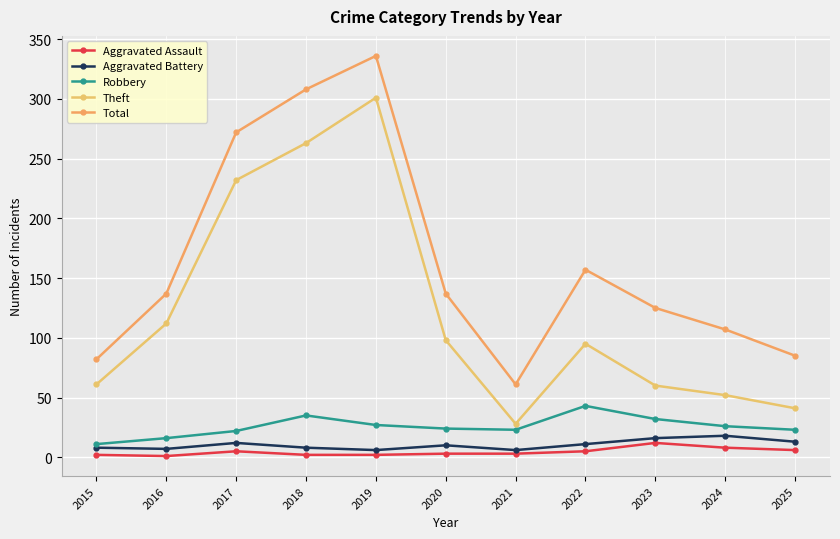

How many categories are shown in the chart?

11